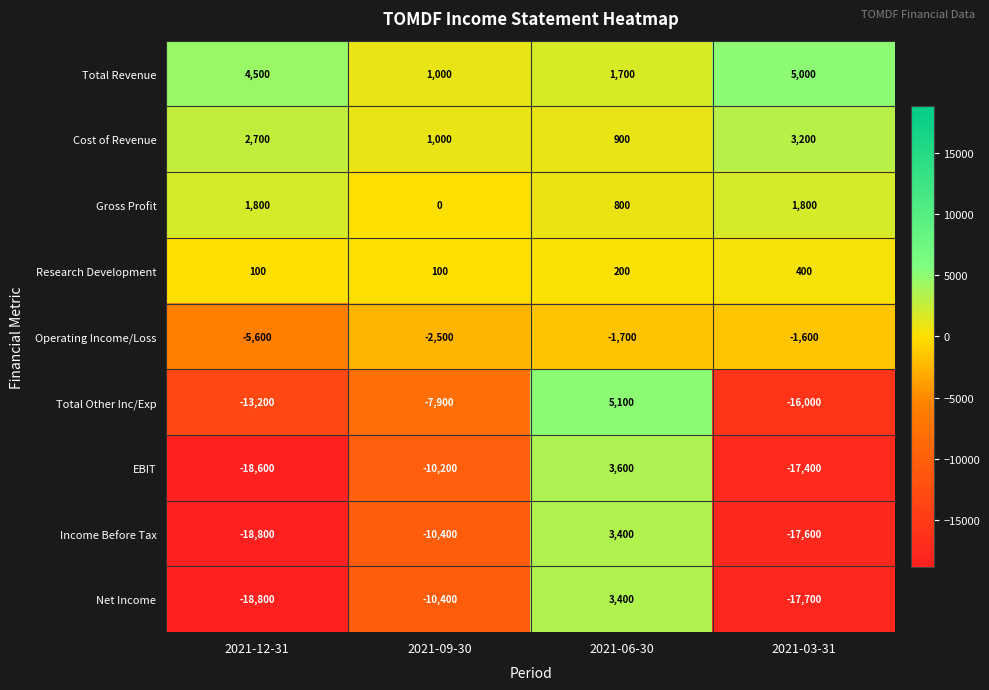

True or false: Operating Income/Loss has a value of -815 at 2021-03-31.

False